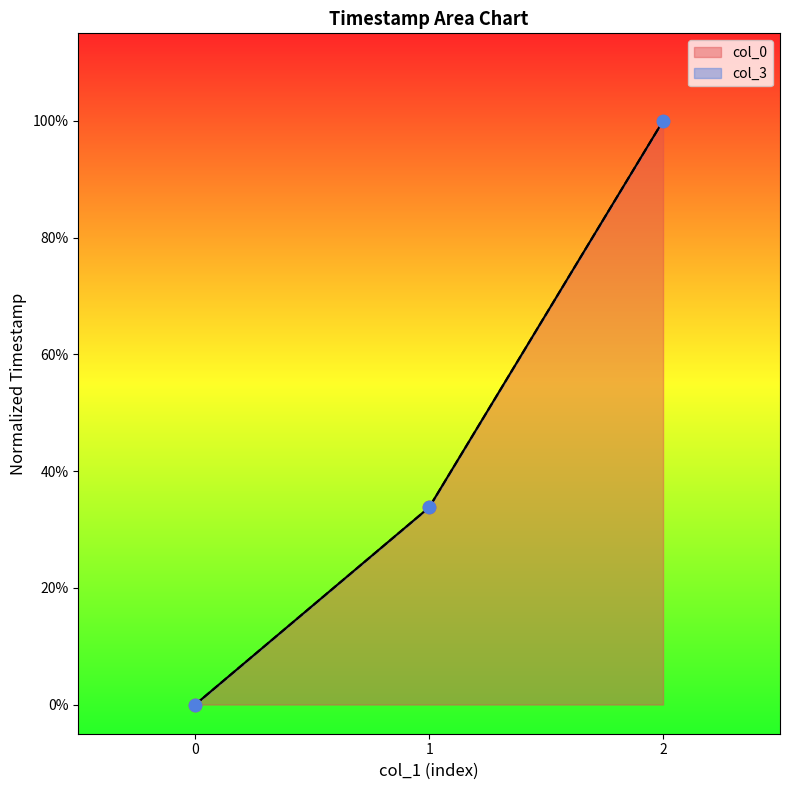

What is the total value across all series at 1?

0.7